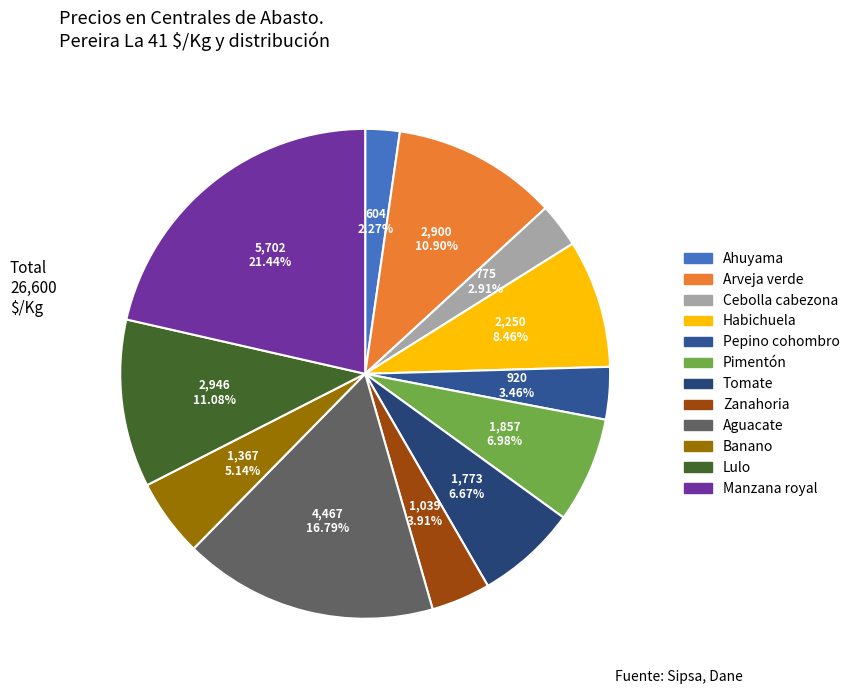

How many slices are in this pie chart?

12